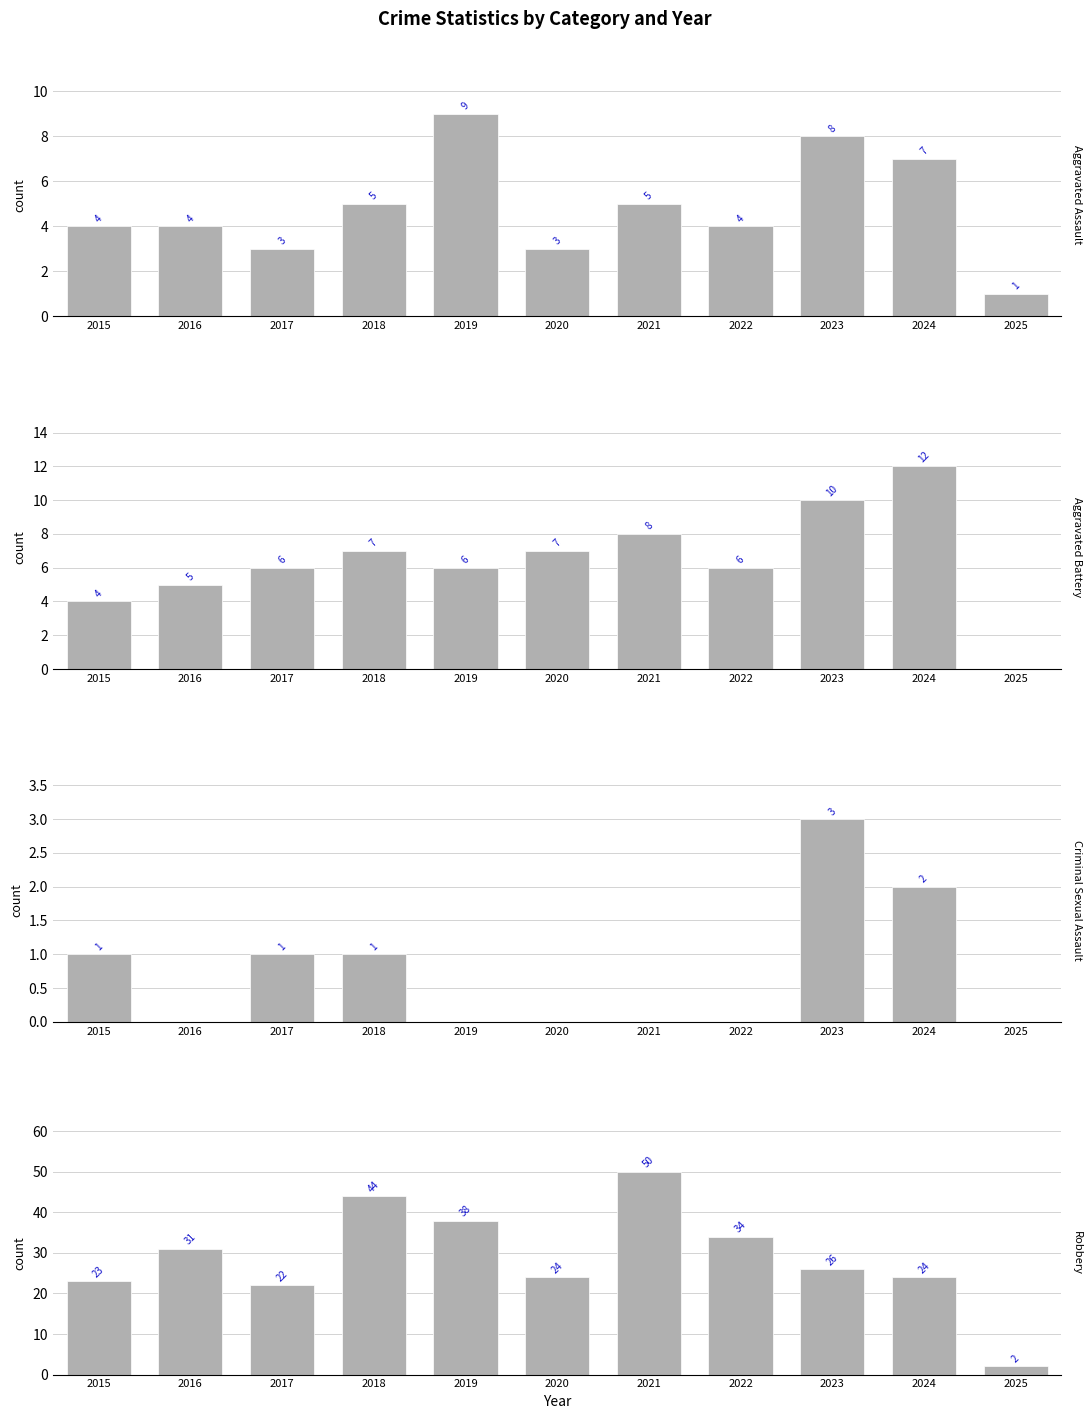

What are all the series names shown in the legend?

Aggravated Assault, Aggravated Battery, Criminal Sexual Assault, Robbery